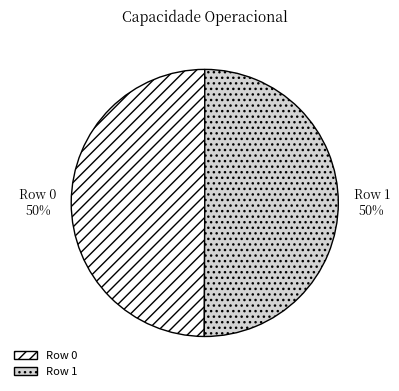

To the nearest percent, what is the combined percentage of Row 1 and Row 0?

100%